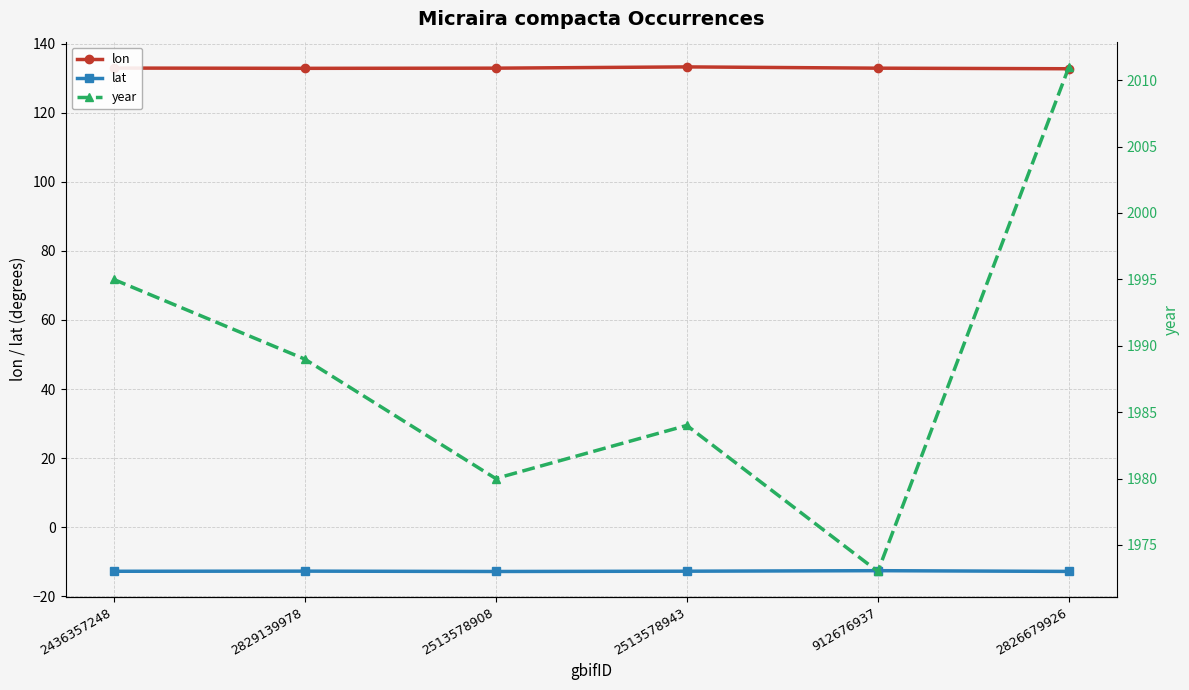

Which has a higher value, 912676937 or 2513578943?

2513578943